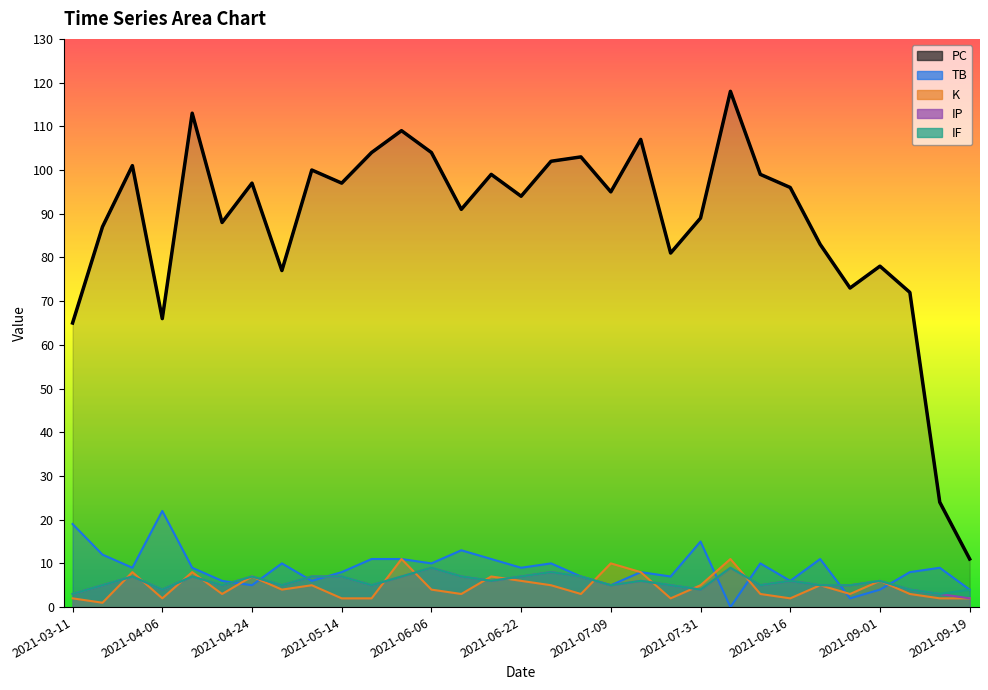

What position from the left is 2021-08-21?

26